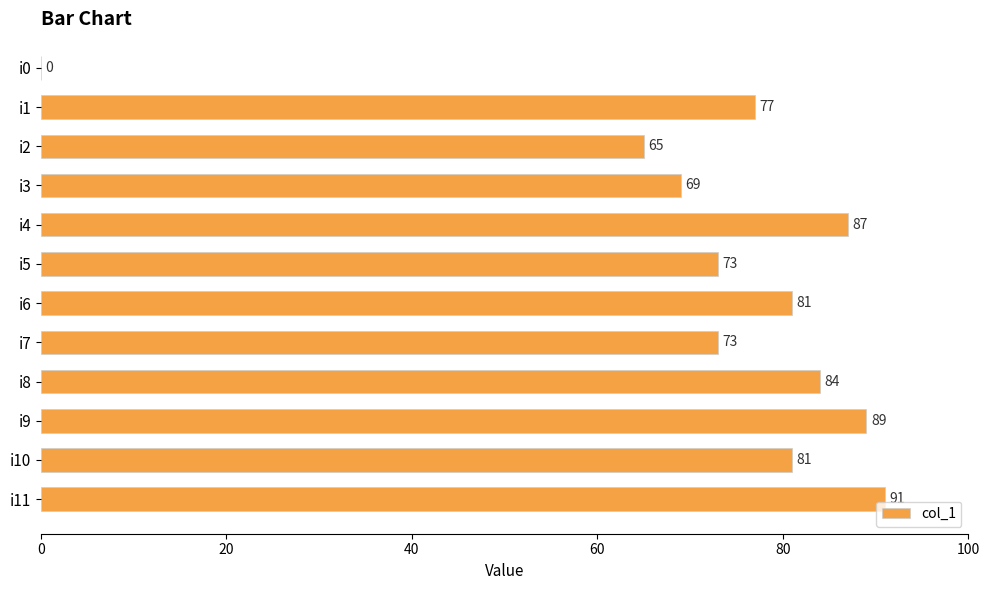

At which label is the value closest to 45?

i2